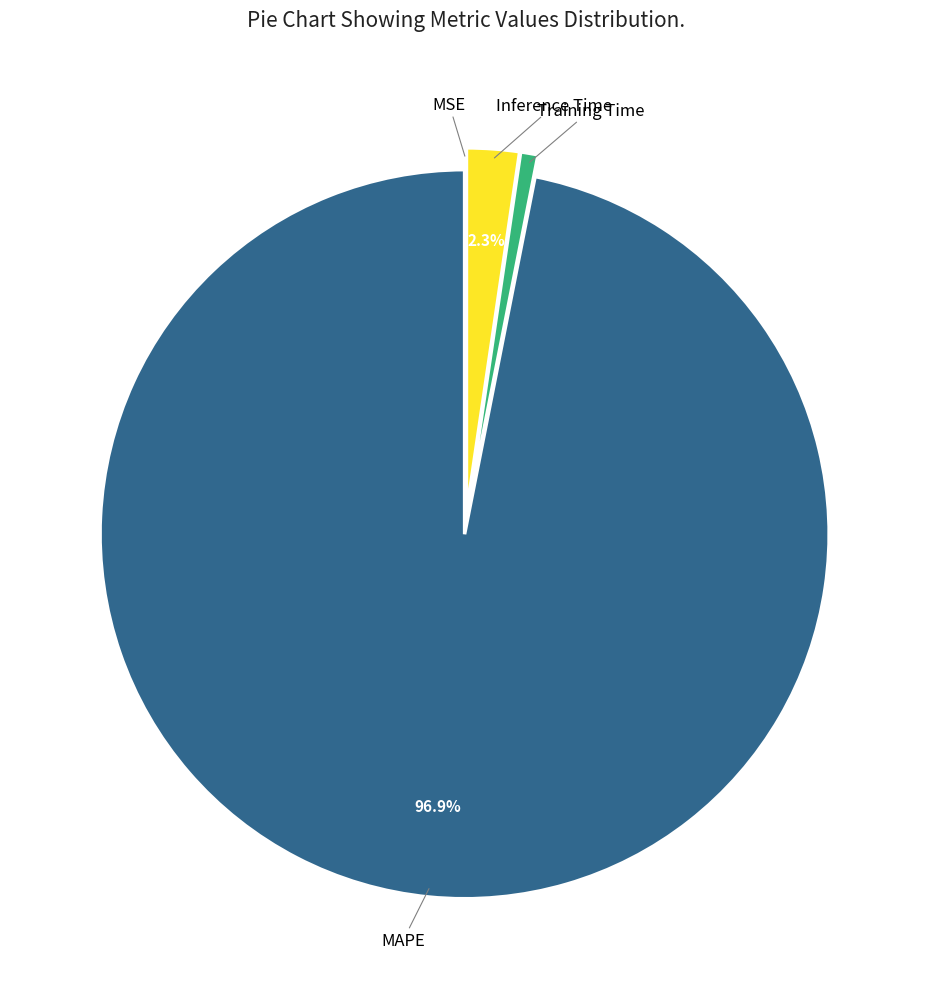

Is there a majority slice in this chart?

Yes